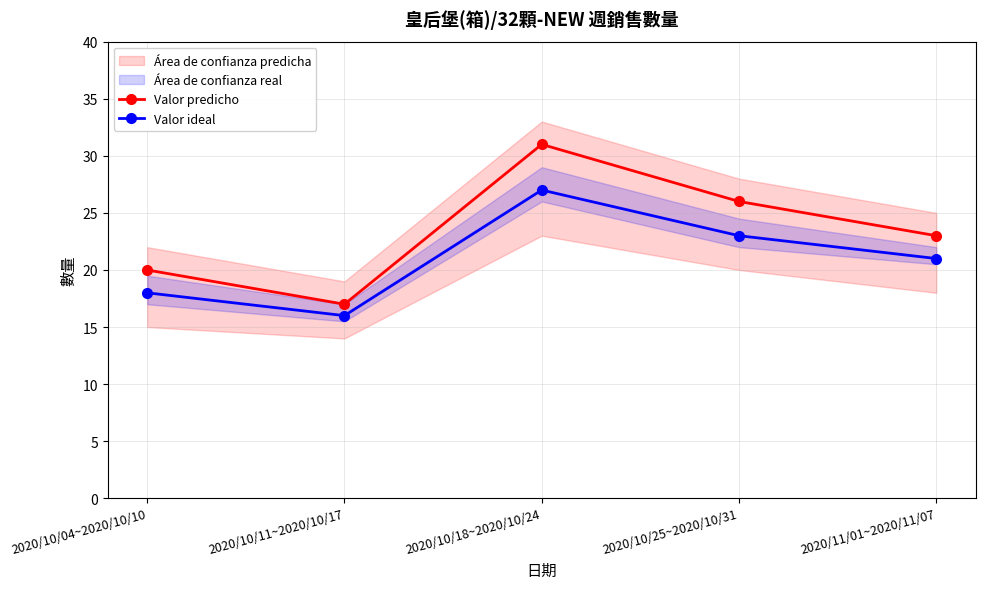

Rank the series by their maximum value, from highest to lowest.

Valor predicho, Valor ideal